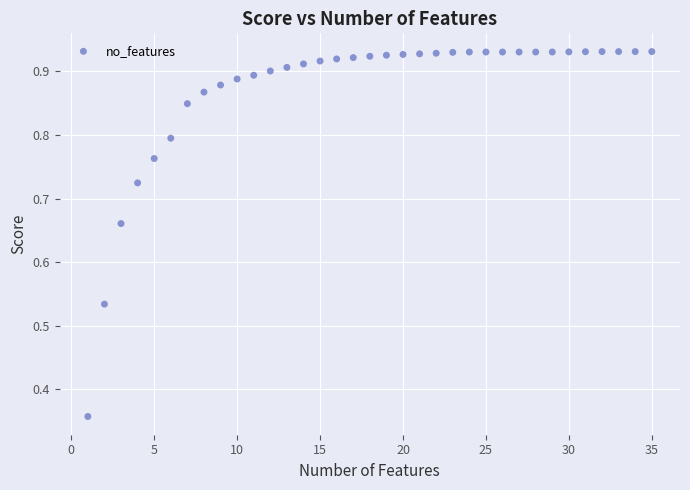

What is the range of Y values (max minus min)?

0.6